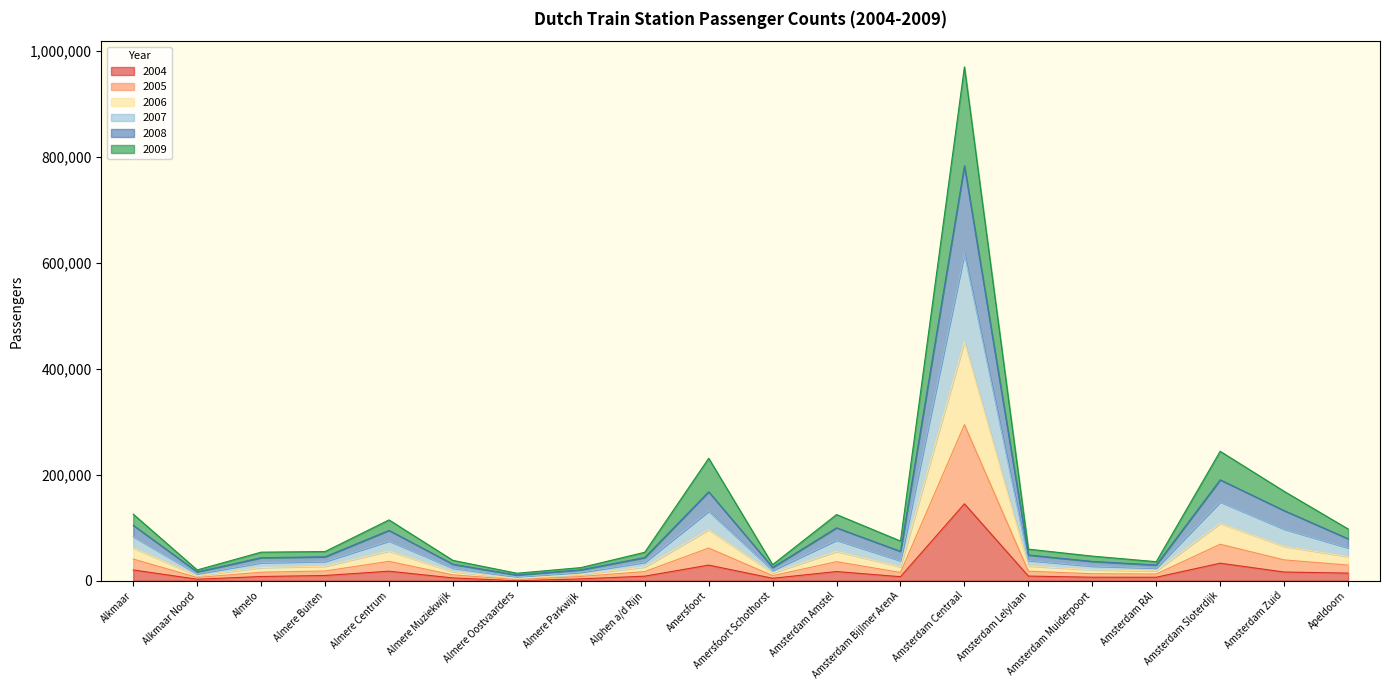

Does the chart display data point markers on the line(s)?

No